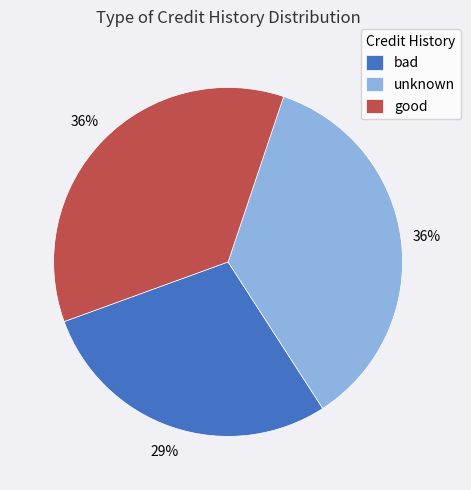

Count the number of slices in the pie.

3